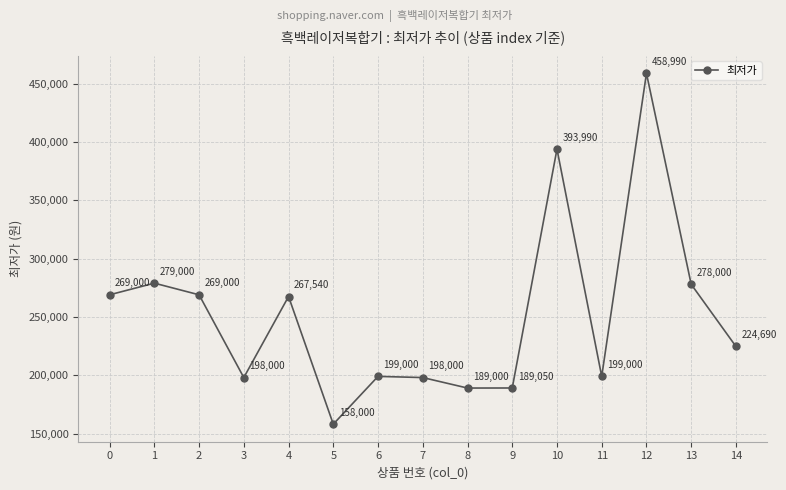

Approximately how many times larger is the value at 4 compared to 8?

1.4